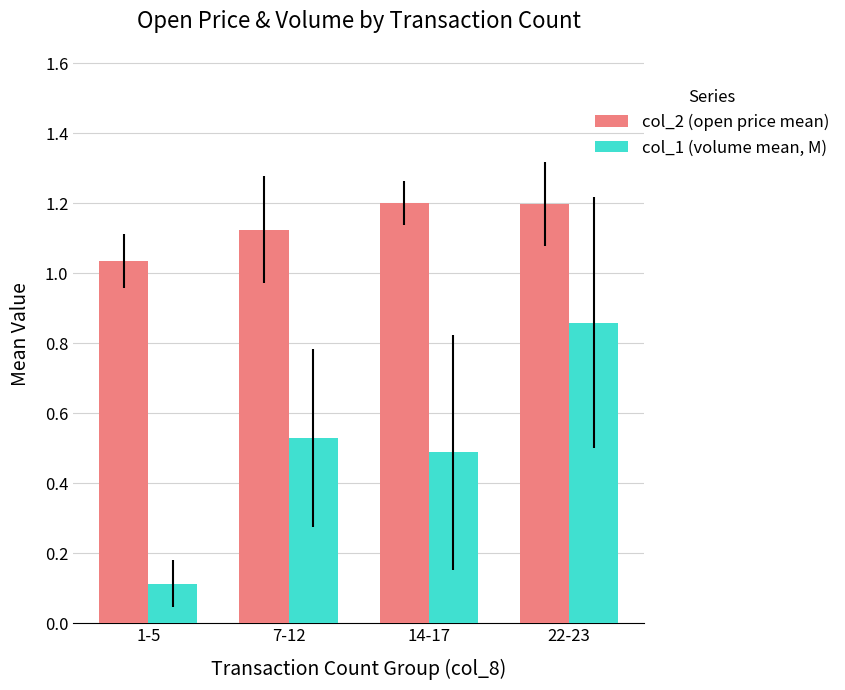

Does the chart contain any negative values?

No